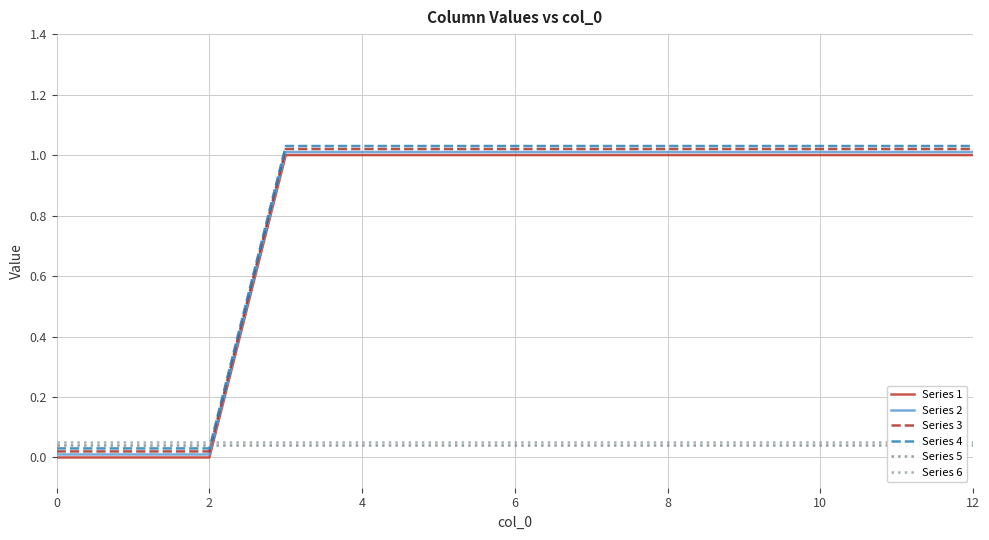

How many times do Series 1 and Series 5 cross each other?

1